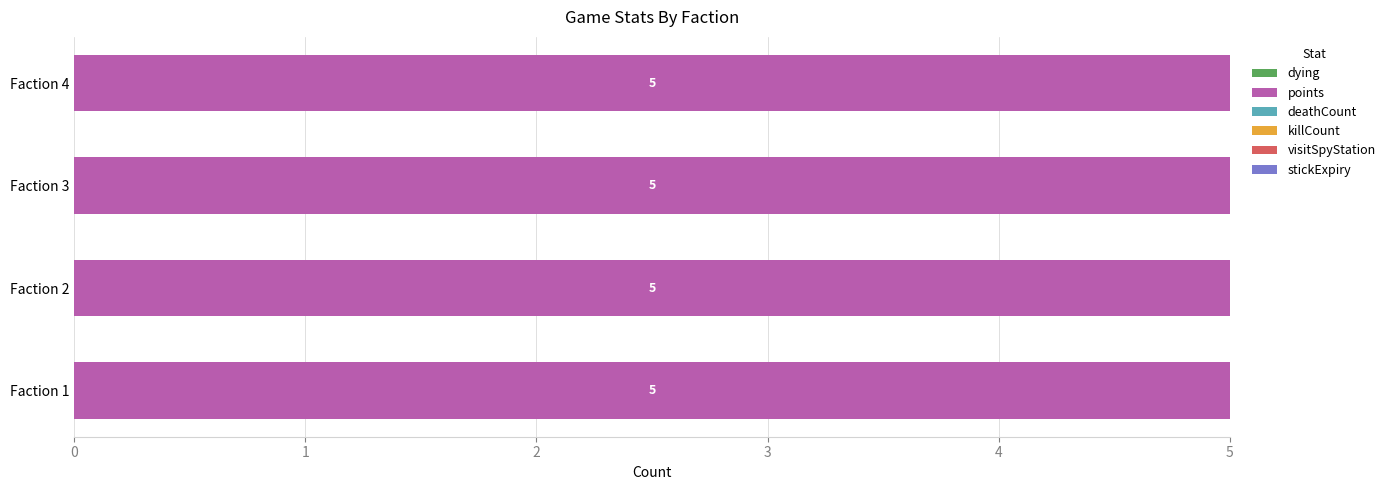

How many categories are shown in the chart?

4